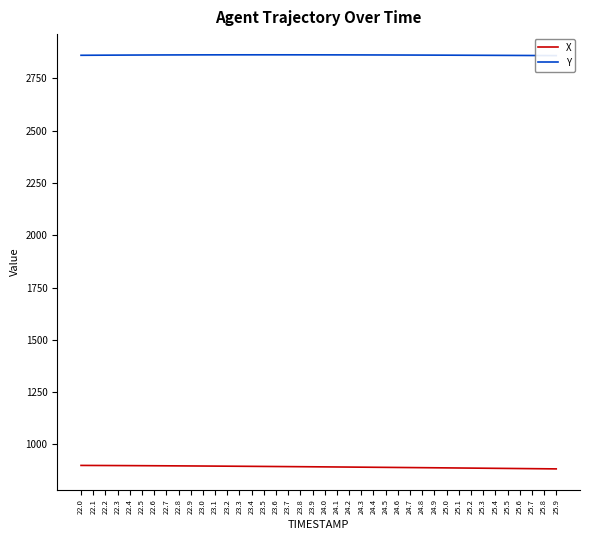

True or false: Y and X cross at least once.

False